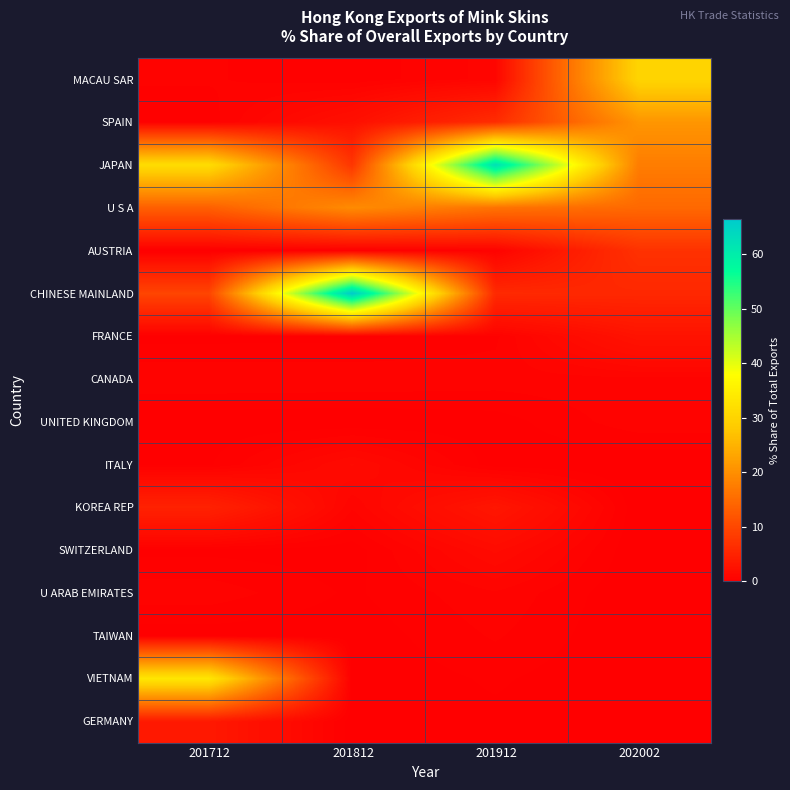

At how many categories does at least one series exceed 25?

4